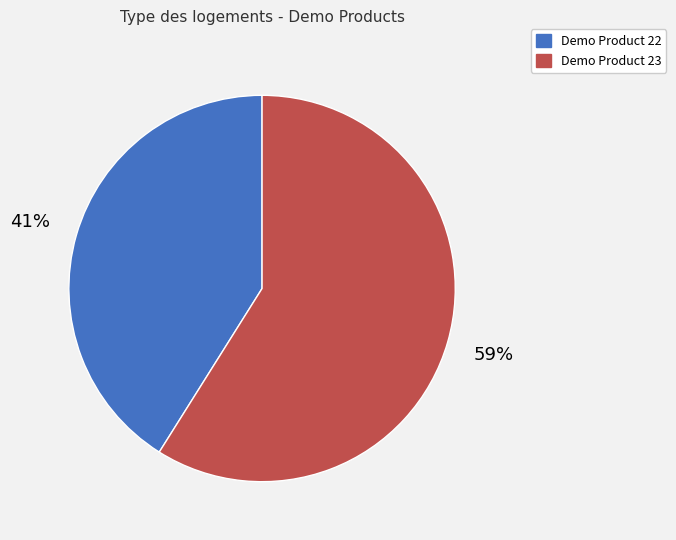

Is it true that Demo Product 22 is 41% of the pie?

True